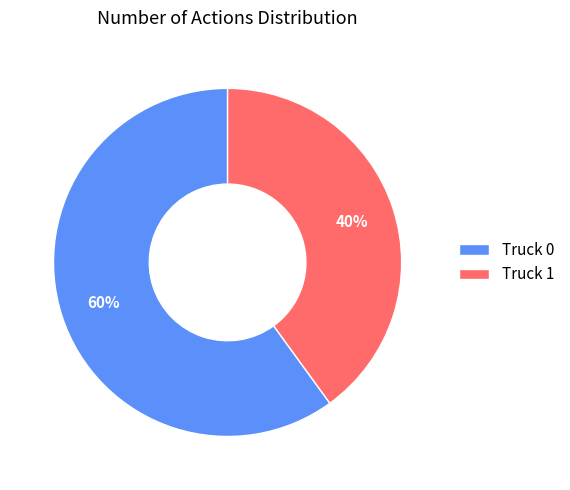

Which slice is the smallest?

Truck 1